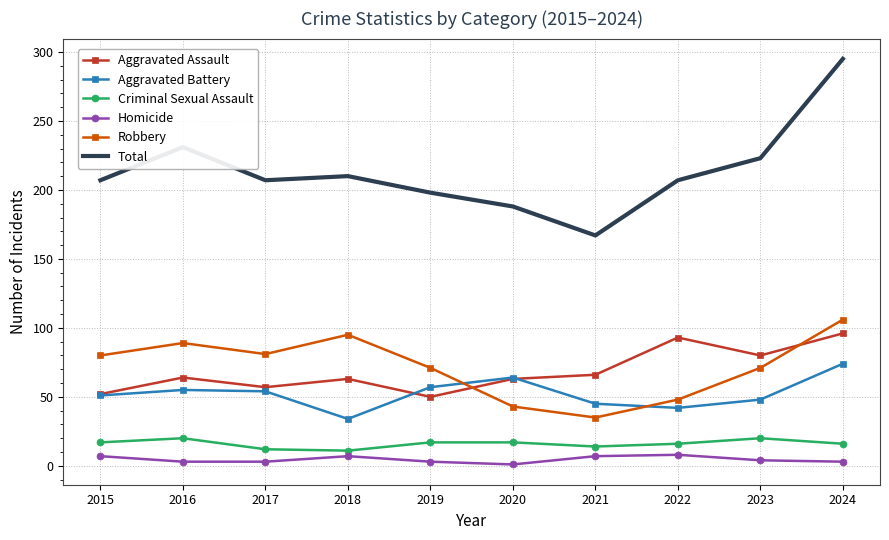

At which category does the chart reach its peak across all series?

2024